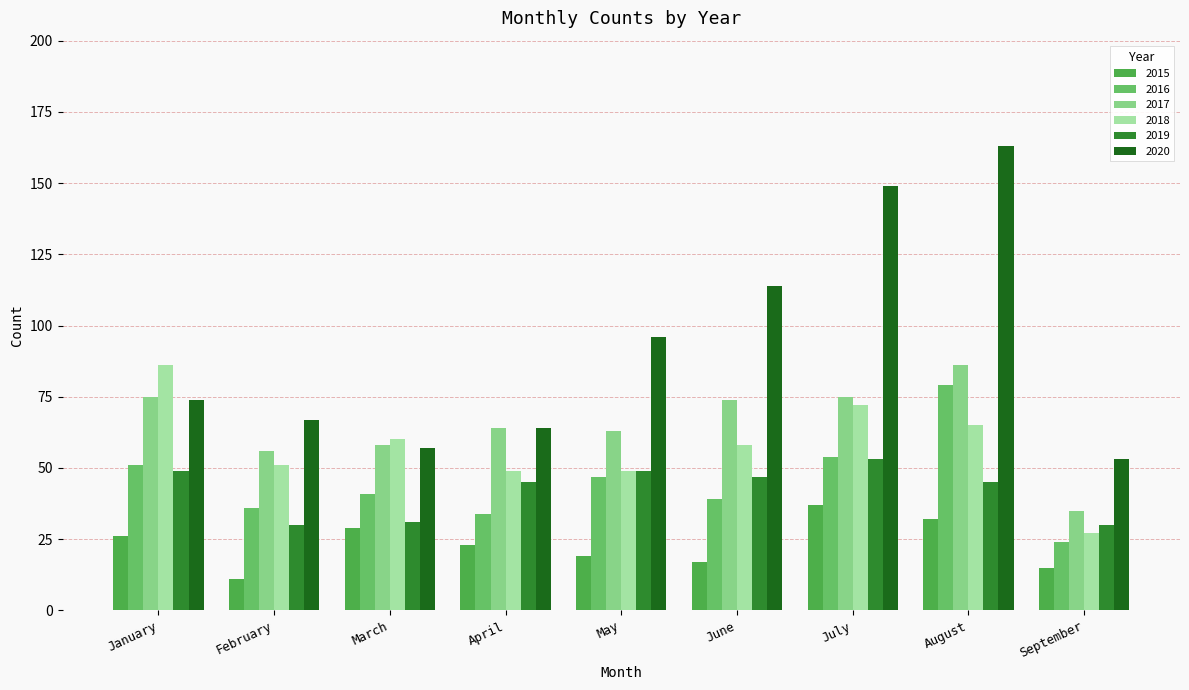

At which label does 2017 reach its peak?

August